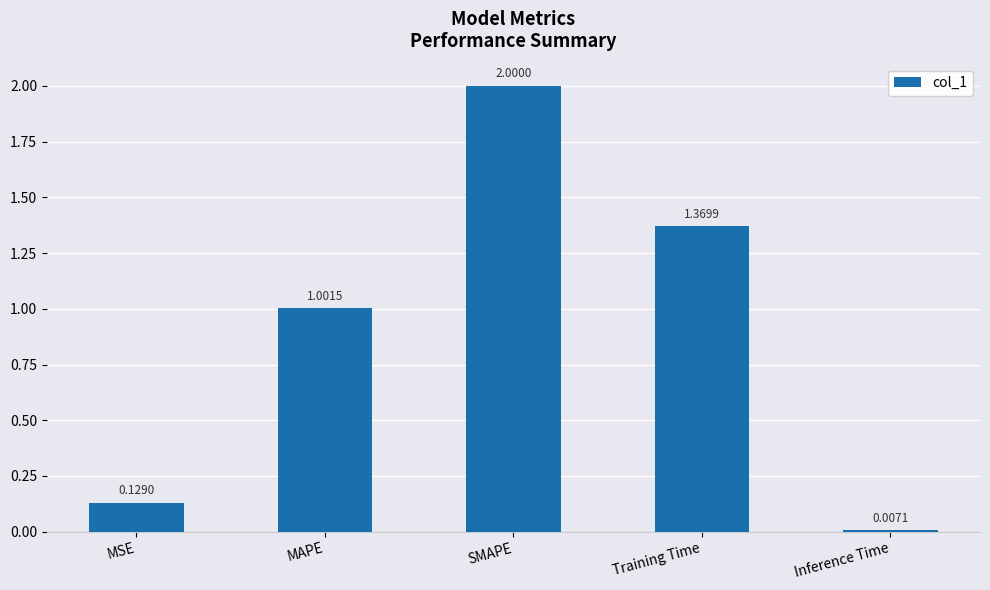

What is the greatest value displayed?

2.0